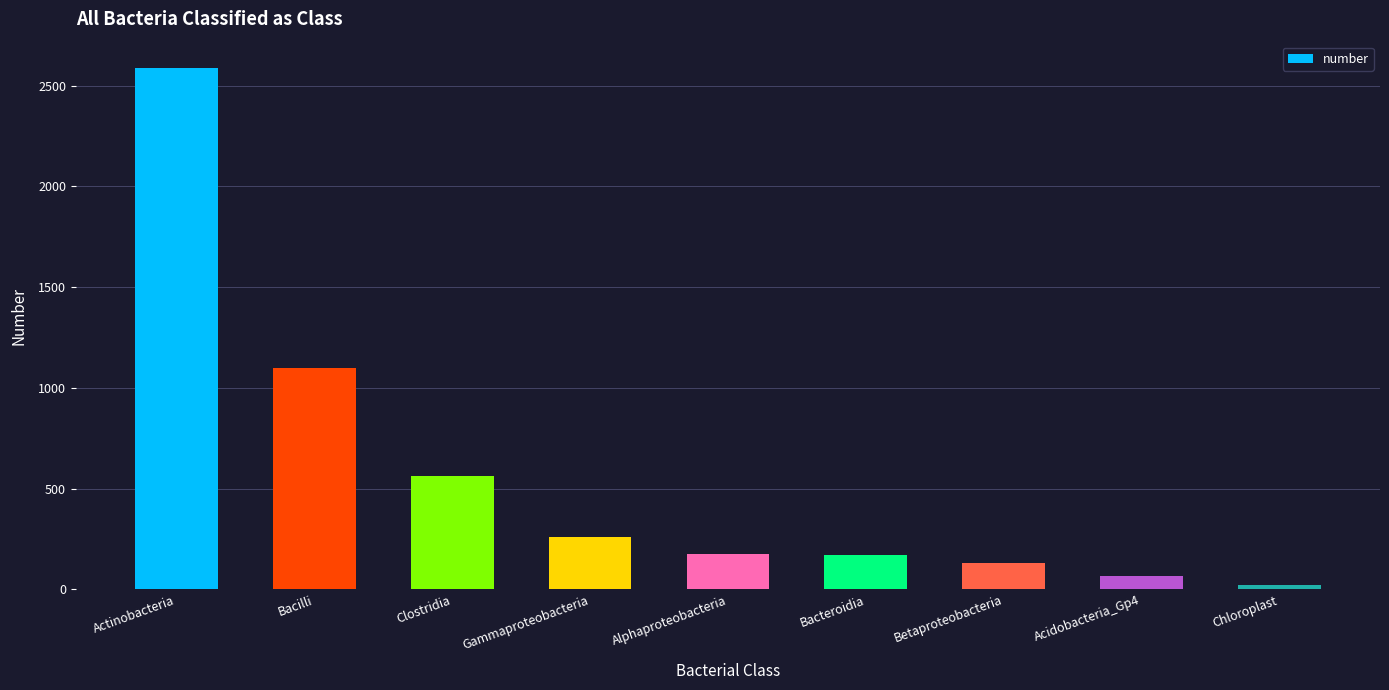

What is the label of the 9th bar from the left?

Chloroplast